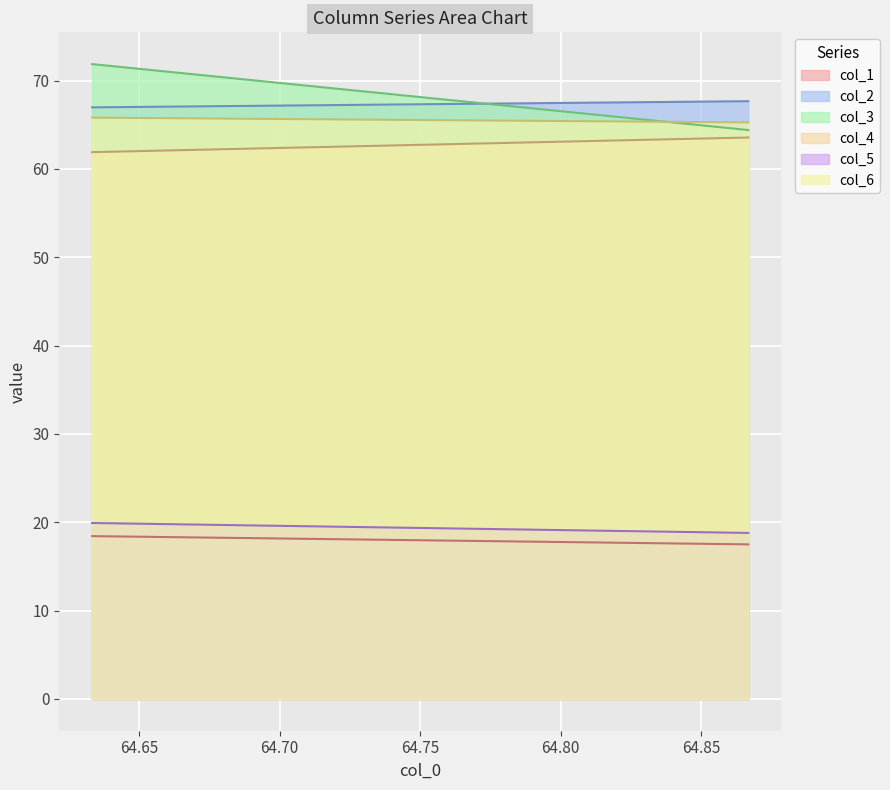

What is the sum of all col_6 values?

131.1